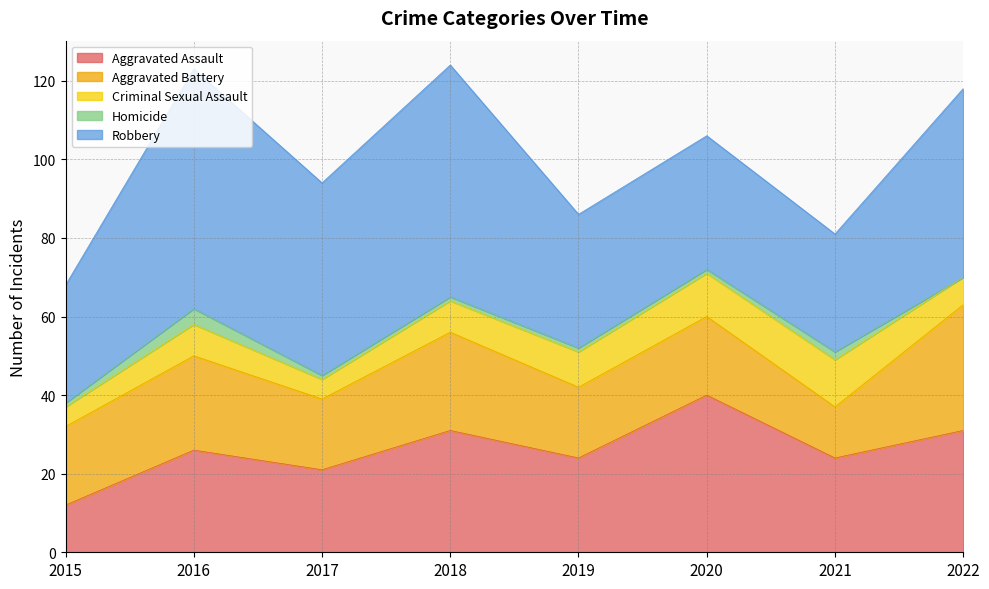

Is the value of Robbery at 2020 greater than the value of Criminal Sexual Assault at 2016?

Yes